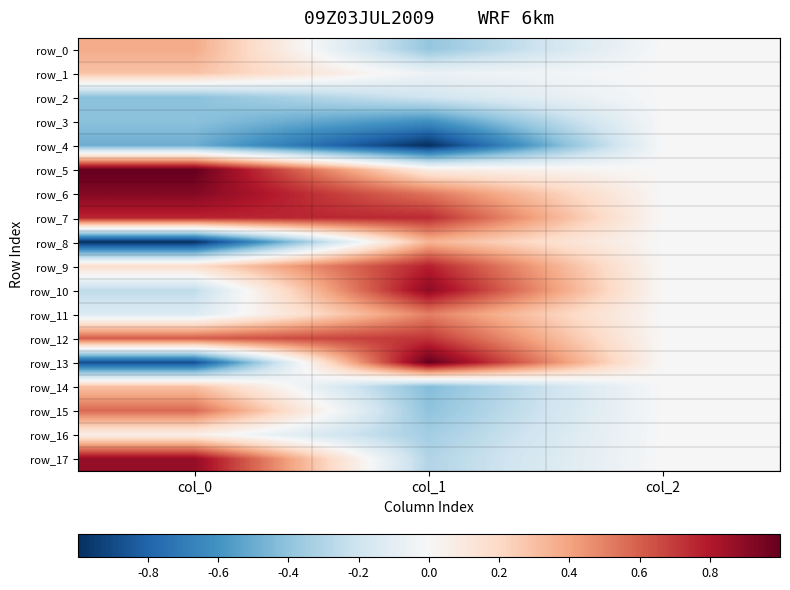

Which series changed the most between col_1 and col_2?

row_4